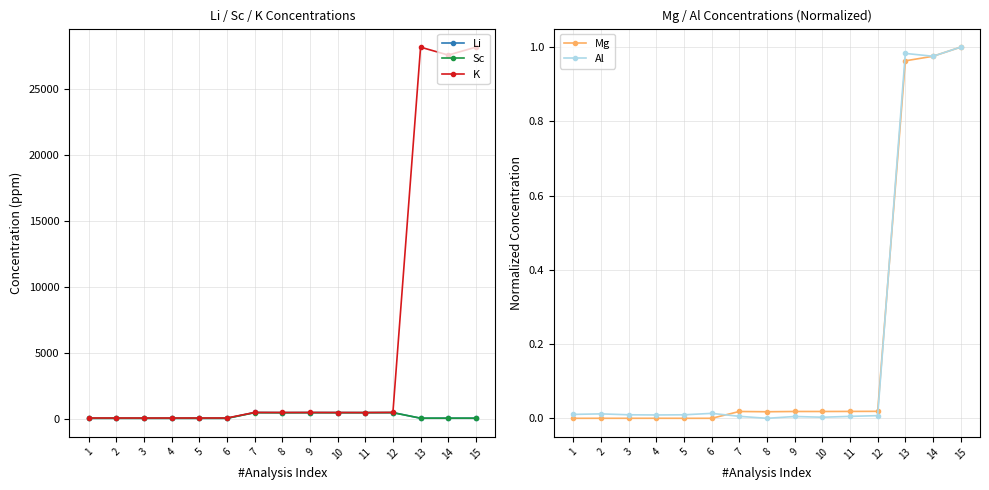

Where is the first local minimum for Mg?

5